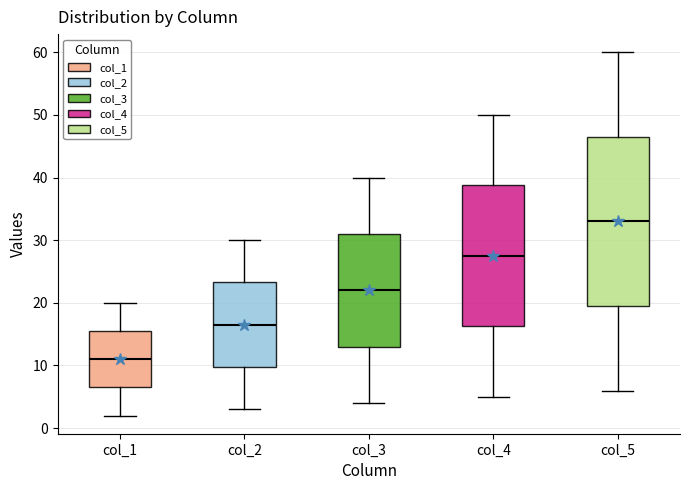

Reading left to right, transcribe this box plot: for each box, give where its median line is, the range the box spans, and where its two whiskers end, as read against the y-axis. The values are not printed on the chart, so give them approximately, as read against the axis.

col_1: median 11, box 7 to 16, whiskers 2 to 20
col_2: median 17, box 10 to 23, whiskers 3 to 30
col_3: median 22, box 13 to 31, whiskers 4 to 40
col_4: median 28, box 16 to 39, whiskers 5 to 50
col_5: median 33, box 20 to 47, whiskers 6 to 60